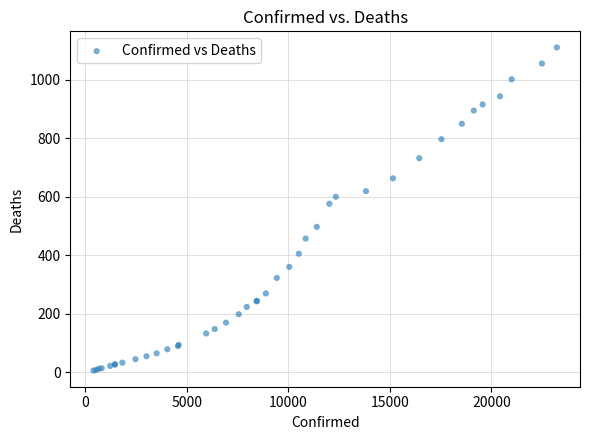

What Y value in the scatter plot is closest to 558?

576